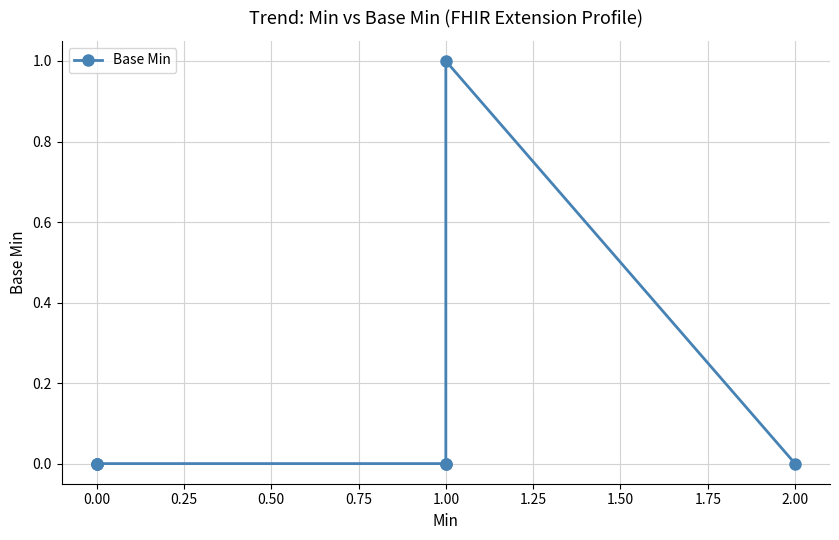

The chart shows a value of -1 at 0.00. True or false?

False